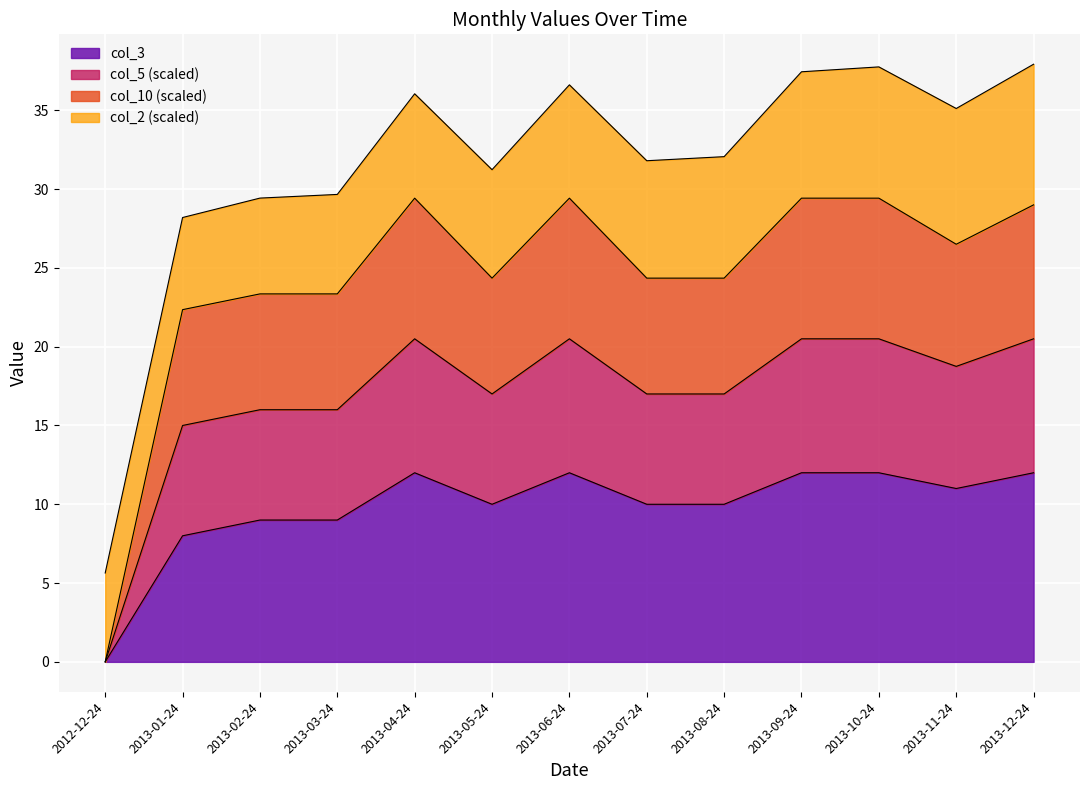

What is the highest value of the col_3 series?

12.0